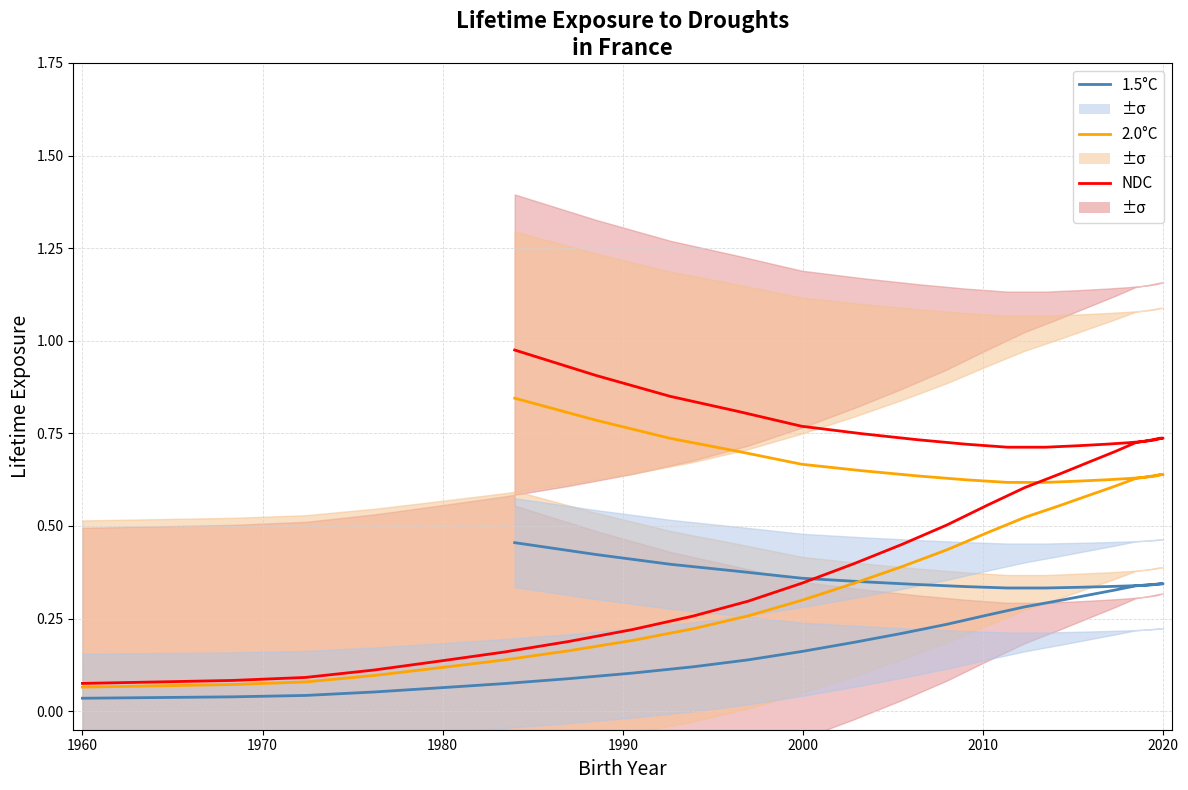

True or false: NDC has more than 0 interior local peaks.

True